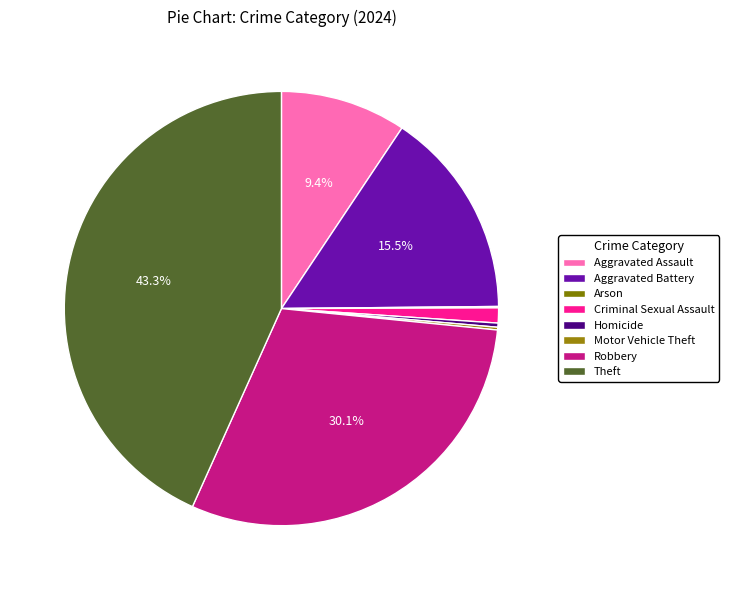

Does Aggravated Assault account for over 50% of the chart?

No